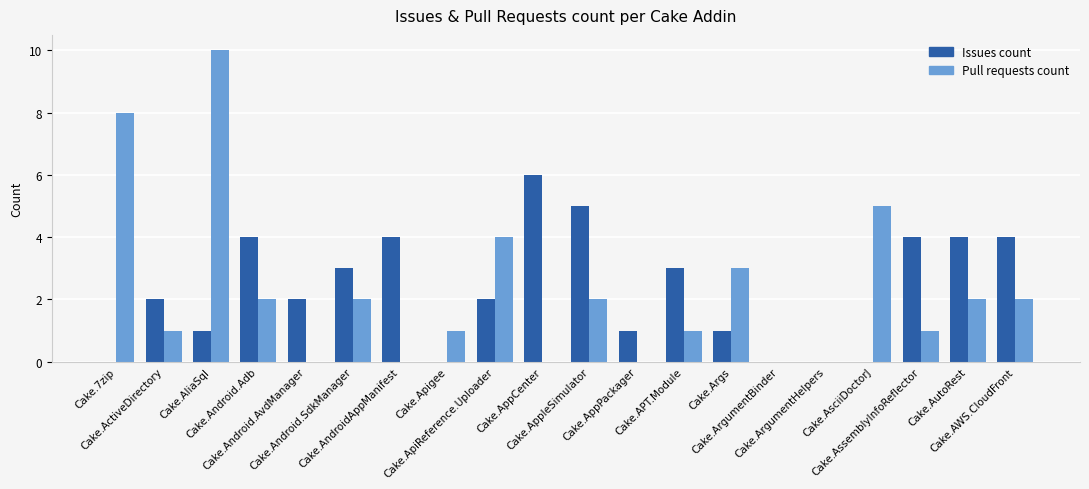

What is the approximate value of Issues count at Cake.Android.SdkManager?

3